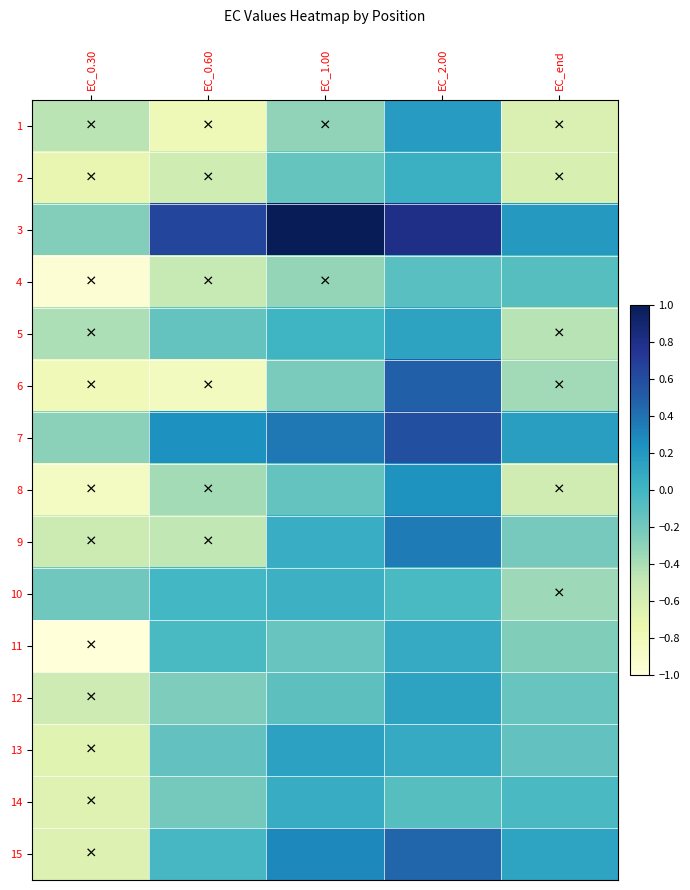

Reading left to right, extract all data points from this chart.

1: EC_0.30=-0.5	EC_0.60=-0.8	EC_1.00=-0.3	EC_2.00=0.2	EC_end=-0.6
2: EC_0.30=-0.7	EC_0.60=-0.6	EC_1.00=-0.1	EC_2.00=0.0	EC_end=-0.6
3: EC_0.30=-0.3	EC_0.60=0.6	EC_1.00=1.0	EC_2.00=0.8	EC_end=0.2
4: EC_0.30=-1.0	EC_0.60=-0.5	EC_1.00=-0.3	EC_2.00=-0.1	EC_end=-0.1
5: EC_0.30=-0.4	EC_0.60=-0.1	EC_1.00=0.0	EC_2.00=0.1	EC_end=-0.4
6: EC_0.30=-0.8	EC_0.60=-0.8	EC_1.00=-0.2	EC_2.00=0.5	EC_end=-0.4
7: EC_0.30=-0.3	EC_0.60=0.2	EC_1.00=0.4	EC_2.00=0.6	EC_end=0.2
8: EC_0.30=-0.9	EC_0.60=-0.4	EC_1.00=-0.1	EC_2.00=0.2	EC_end=-0.6
9: EC_0.30=-0.5	EC_0.60=-0.5	EC_1.00=0.1	EC_2.00=0.4	EC_end=-0.2
10: EC_0.30=-0.2	EC_0.60=-0.0	EC_1.00=0.0	EC_2.00=-0.0	EC_end=-0.4
11: EC_0.30=-1.0	EC_0.60=-0.0	EC_1.00=-0.2	EC_2.00=0.1	EC_end=-0.3
12: EC_0.30=-0.5	EC_0.60=-0.2	EC_1.00=-0.1	EC_2.00=0.1	EC_end=-0.2
13: EC_0.30=-0.7	EC_0.60=-0.1	EC_1.00=0.1	EC_2.00=0.1	EC_end=-0.1
14: EC_0.30=-0.7	EC_0.60=-0.2	EC_1.00=0.1	EC_2.00=-0.1	EC_end=-0.0
15: EC_0.30=-0.6	EC_0.60=-0.0	EC_1.00=0.3	EC_2.00=0.5	EC_end=0.1